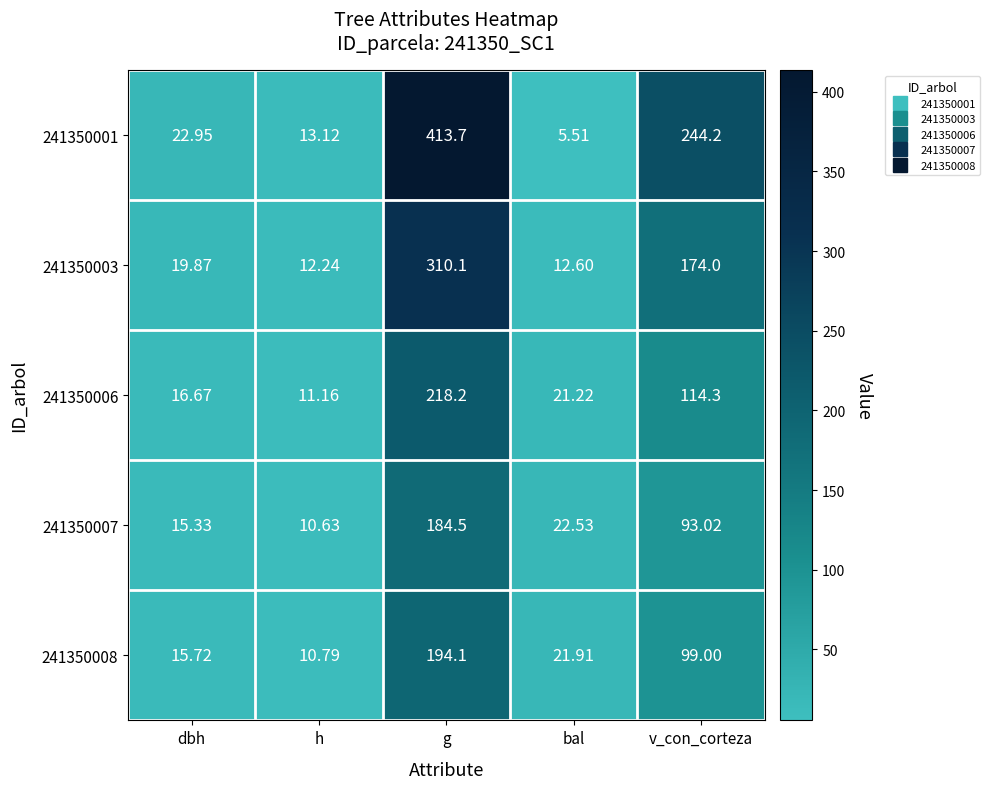

How many series are shown in this chart?

5